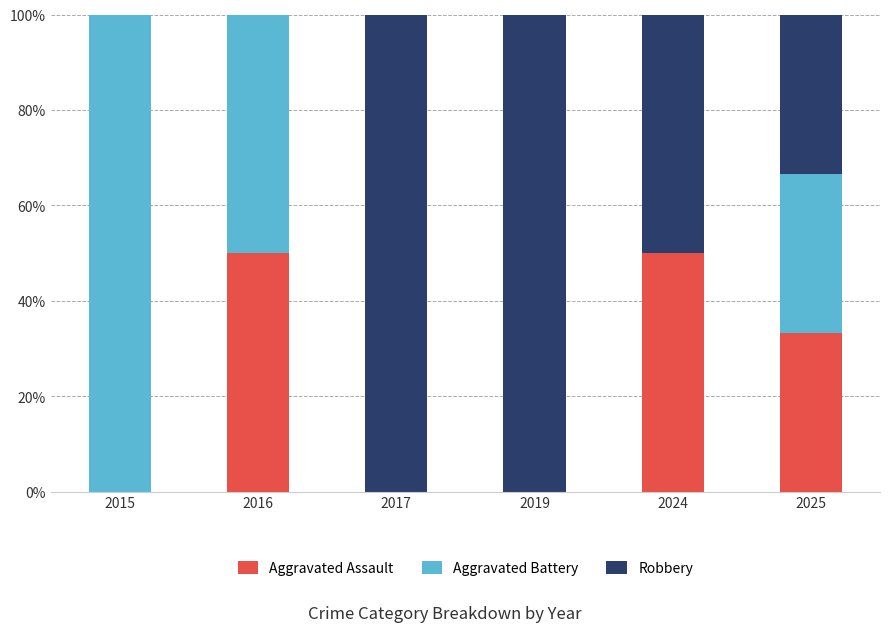

Does the chart contain stacked bars?

Yes